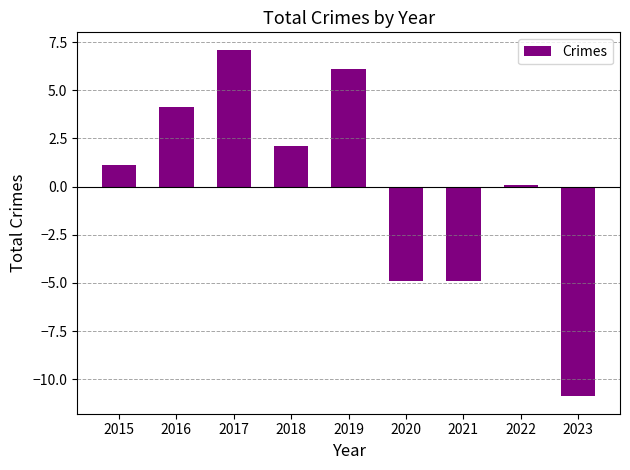

What is the difference between the maximum and second lowest values?

12.0